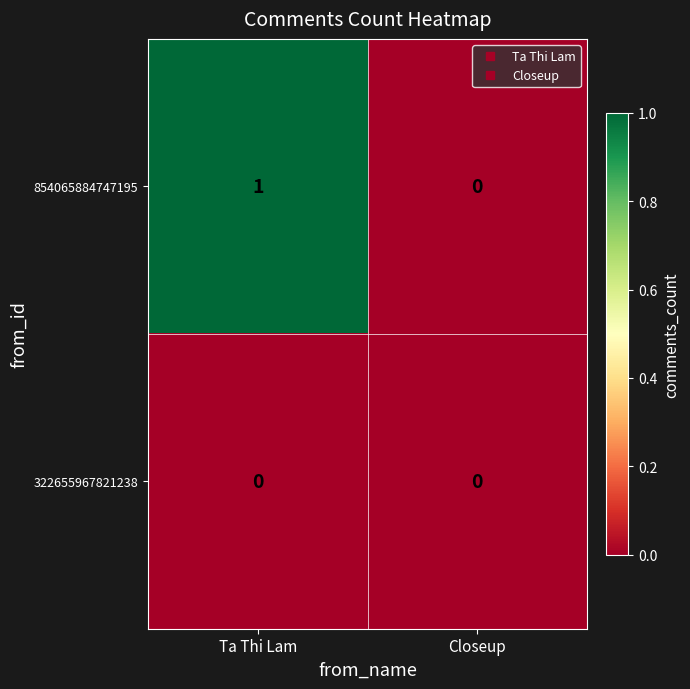

Which category has the highest value in the 854065884747195 series?

Ta Thi Lam